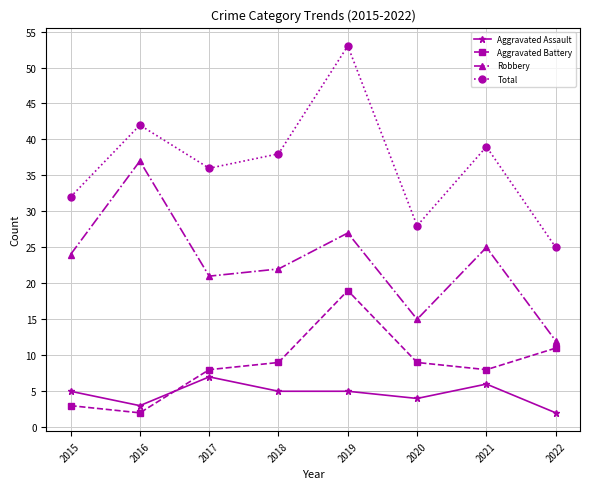

Which label corresponds to the largest value in the chart?

2019